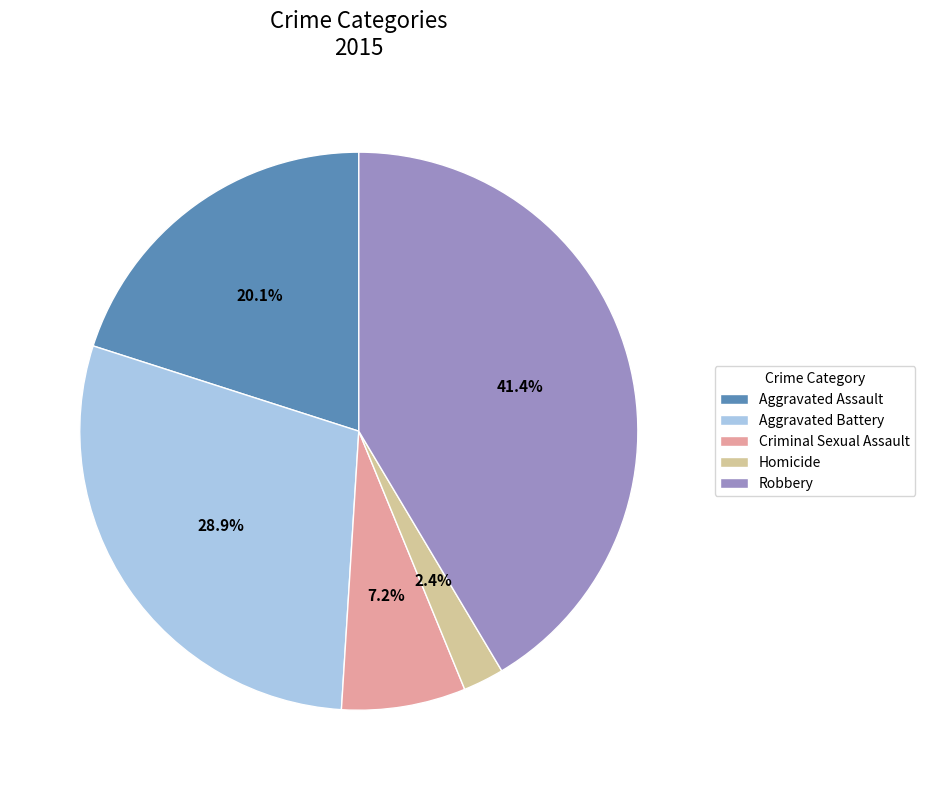

The Aggravated Battery slice represents 35% of the pie. True or false?

False